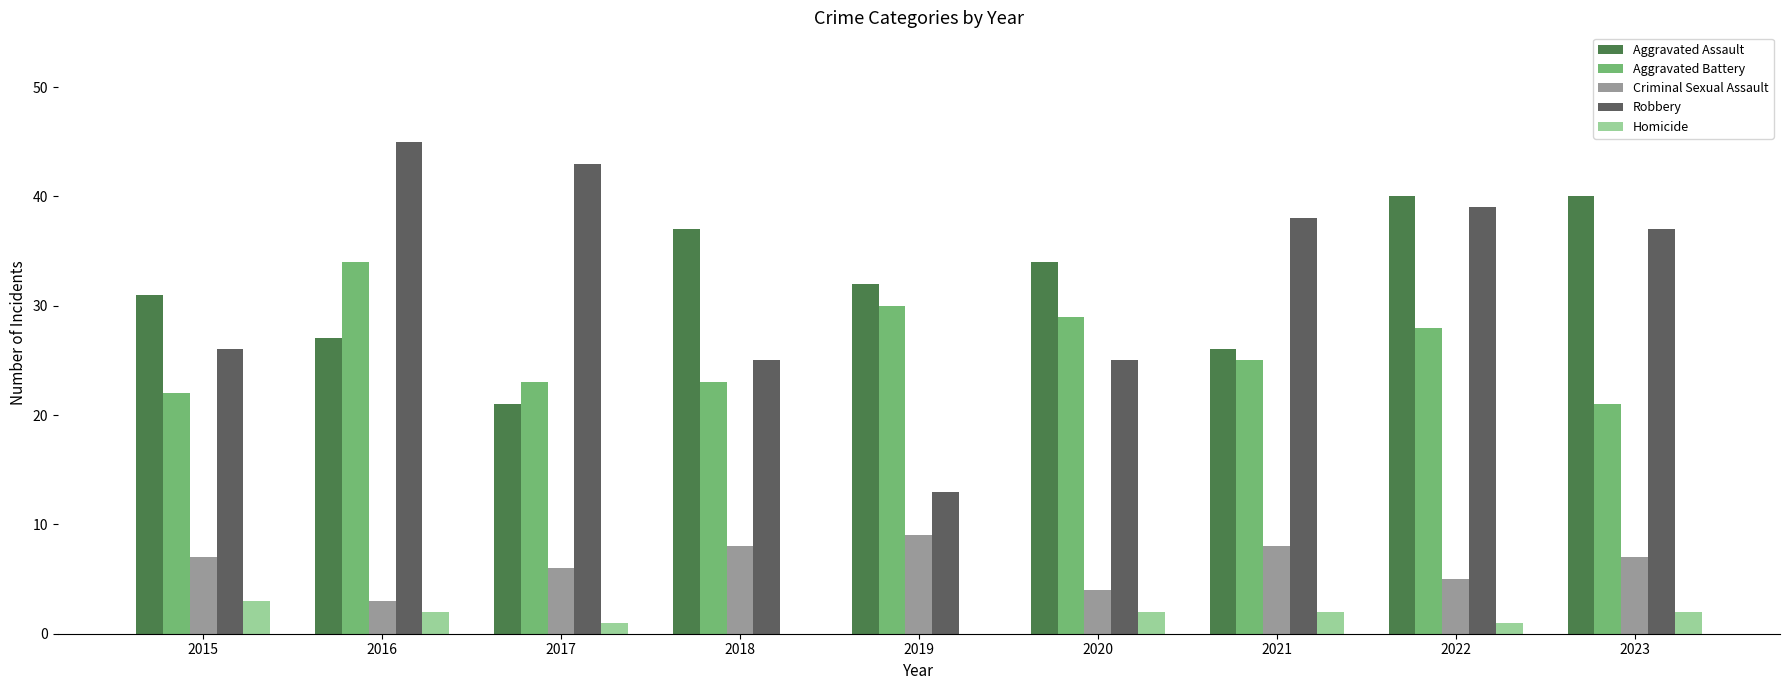

What is the average value of the Criminal Sexual Assault series?

6